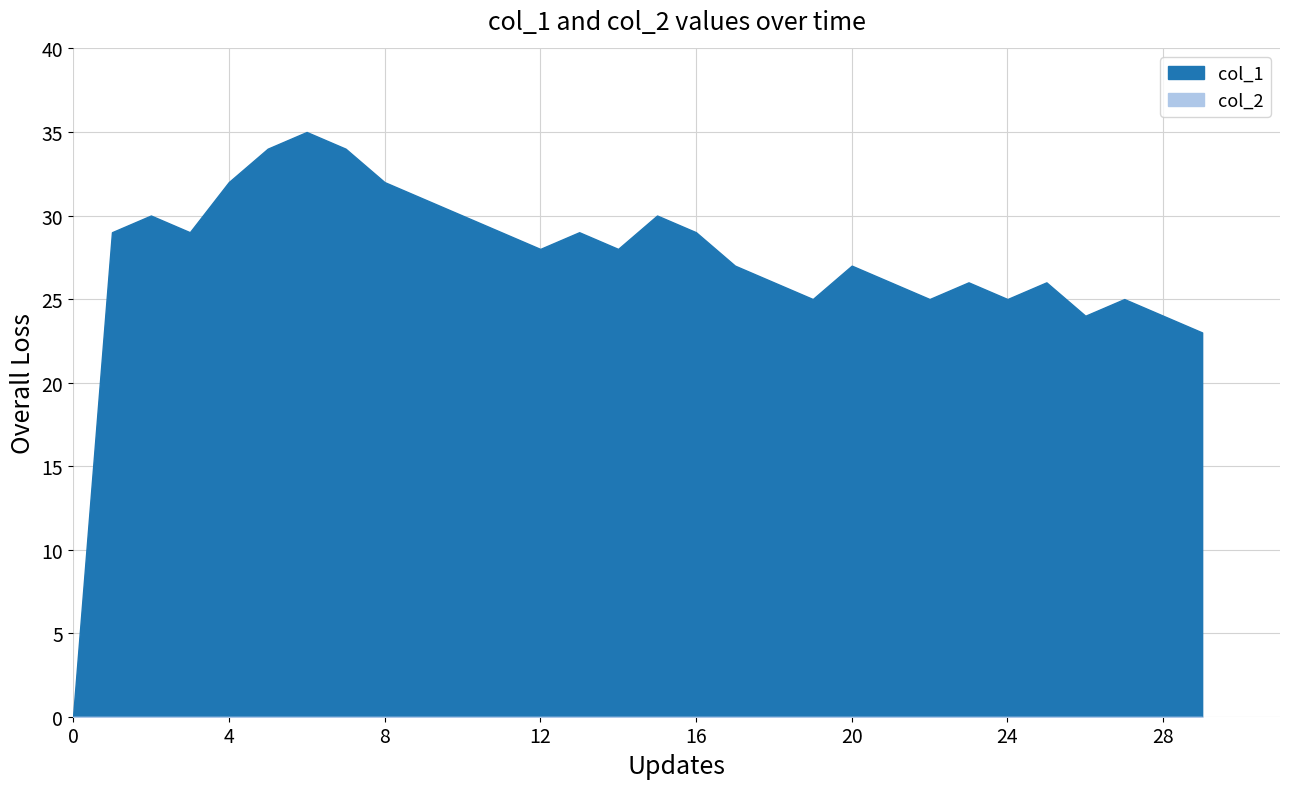

What is the spread (max minus min) of values at 3?

29